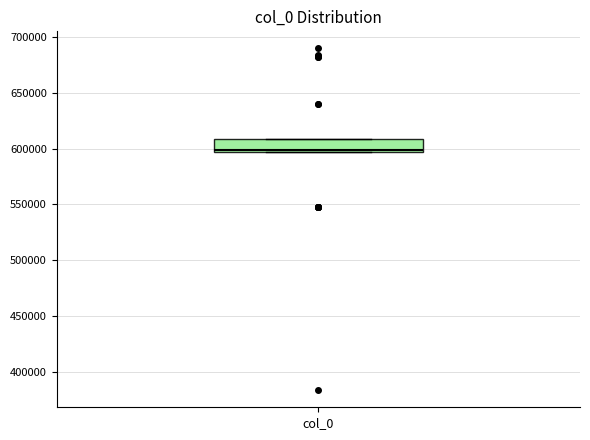

Read this box plot against the y-axis: the position of the median line, the range covered by the box, and the ends of both whiskers. The values are not printed on the chart, so give them approximately, as read against the axis.

median 600000, box 595000 to 610000, whiskers 595000 to 610000